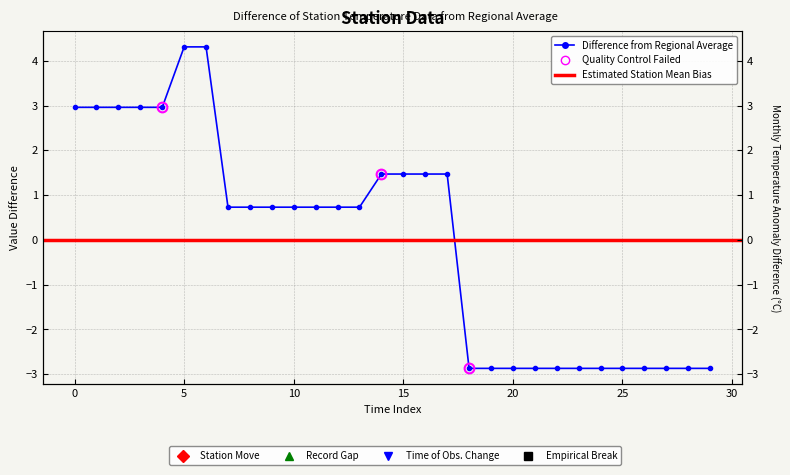

Rank the categories by value from highest to lowest.

5, 6, 0, 1, 2, 3, 4, 14, 15, 16, 17, 7, 8, 9, 10, 11, 12, 13, 18, 19, 20, 21, 22, 23, 24, 25, 26, 27, 28, 29